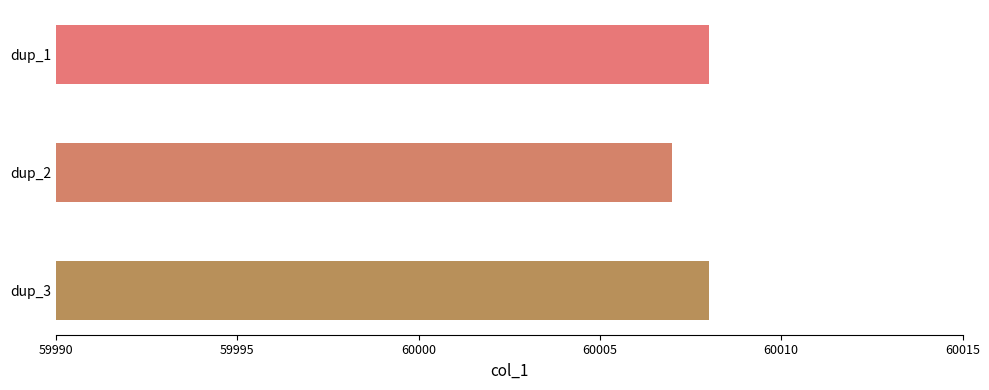

What is the average value?

60008